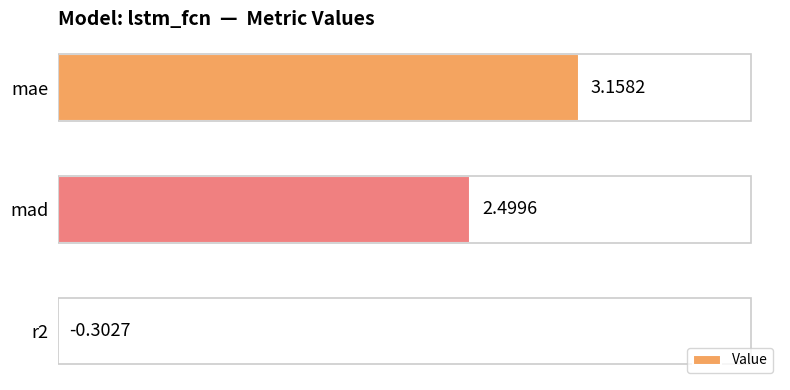

Approximately how many times larger is the value at mad compared to mae?

0.8